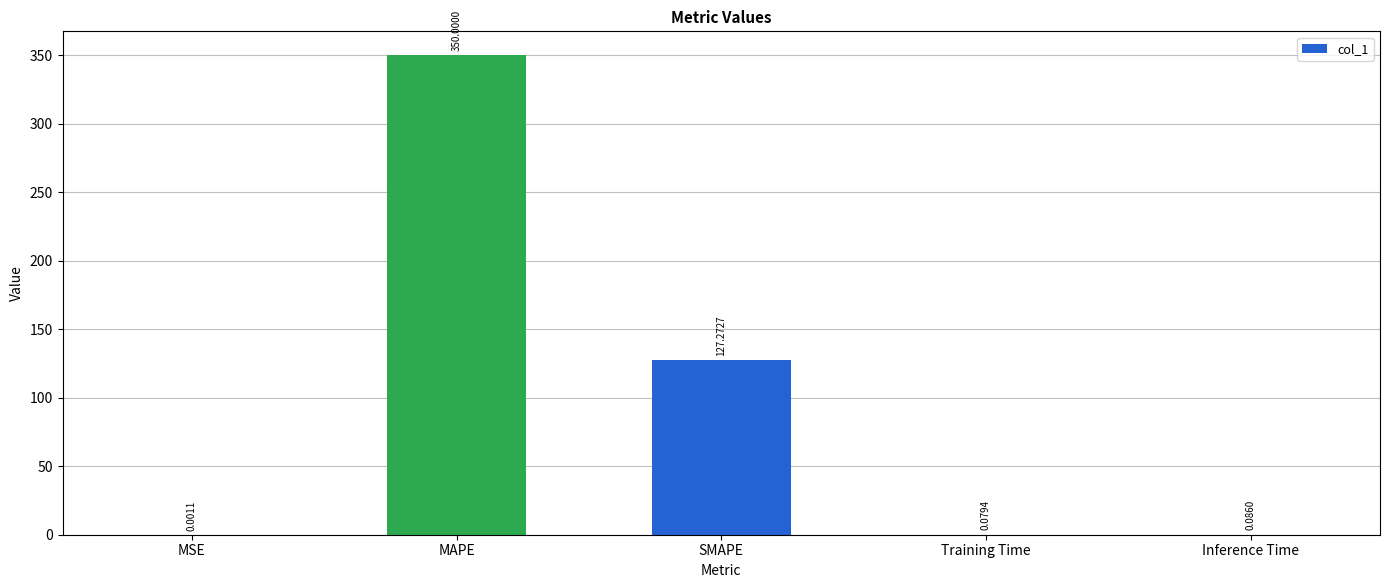

What is the change in value from SMAPE to Training Time?

-127.2